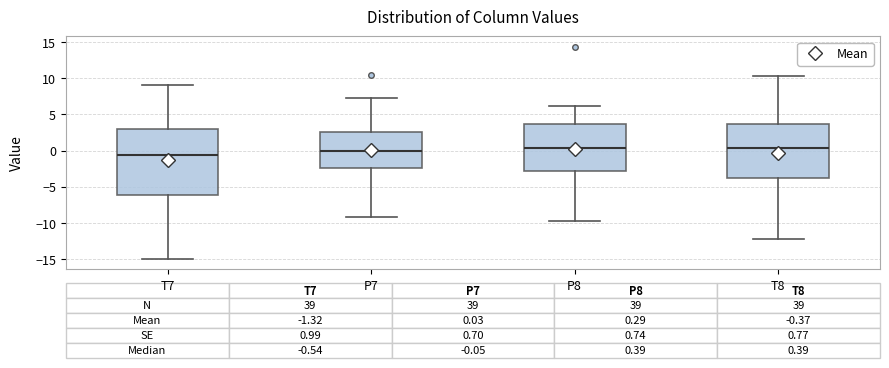

Comparing the boxes themselves (not the whiskers), which one is the tallest?

T7